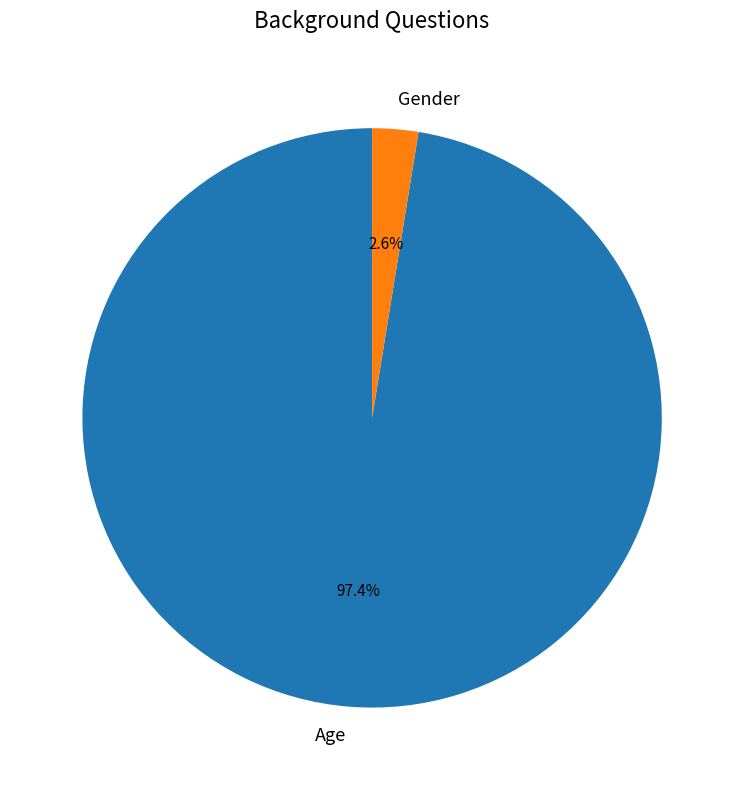

How much of the chart is everything except Gender?

97.4%